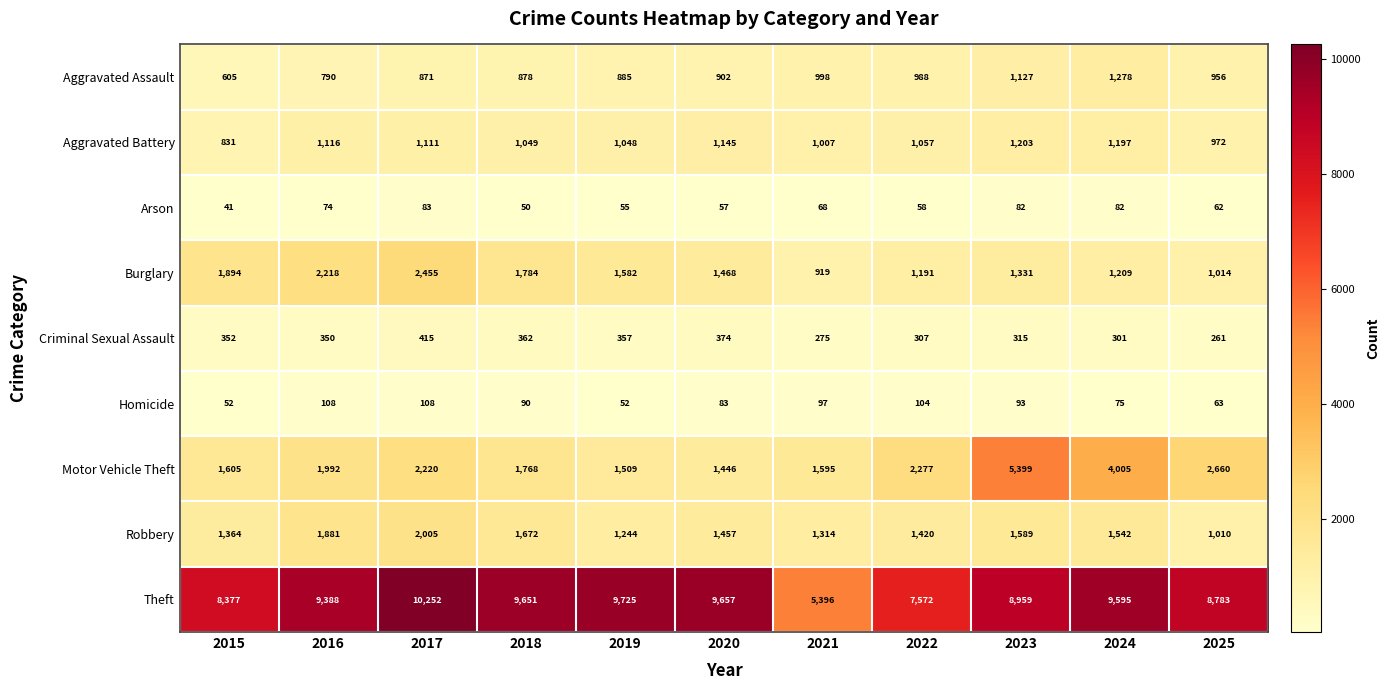

What is the sum of all Criminal Sexual Assault values?

3669